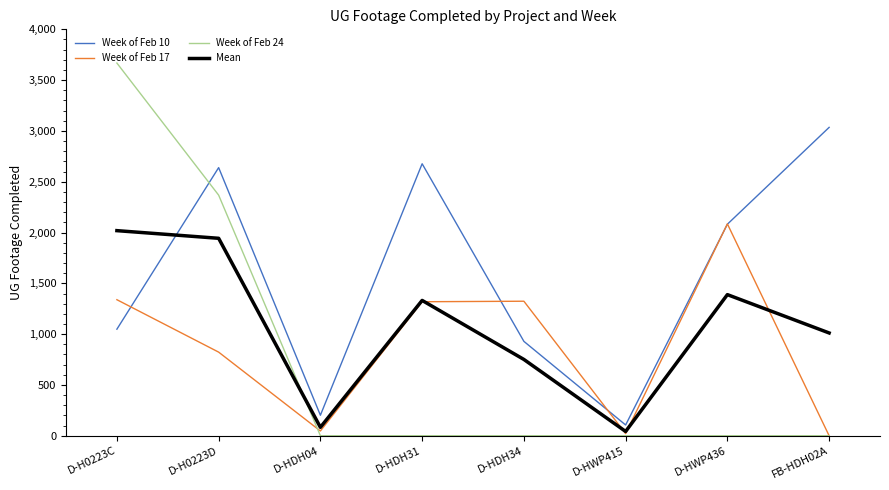

What is the highest value of the Week of Feb 17 series?

2085.0